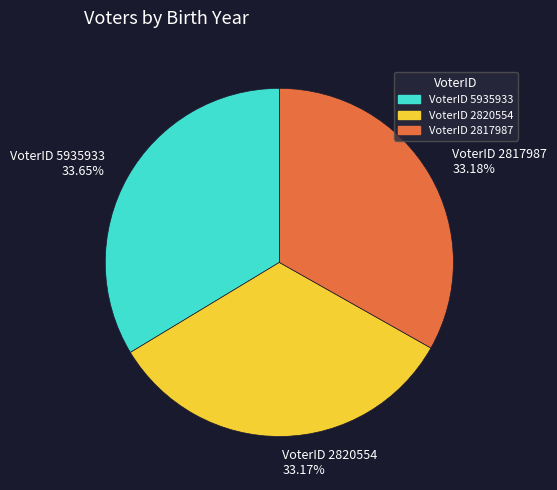

Is there any slice that represents more than half of the pie?

No